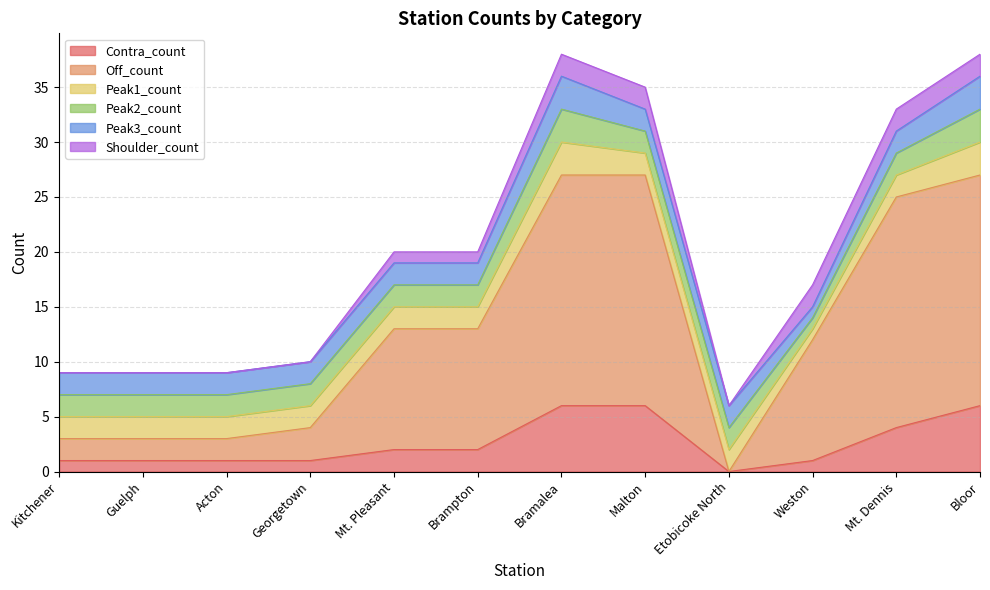

What is the maximum value for Contra_count?

6